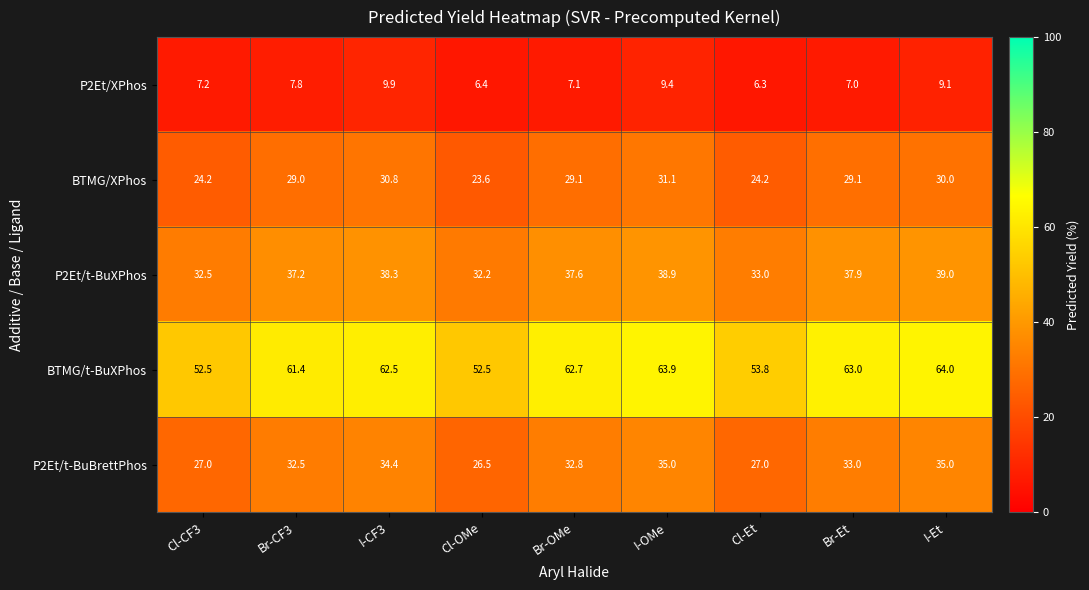

Is it true that P2Et/t-BuXPhos equals 21.4 at I-CF3?

False